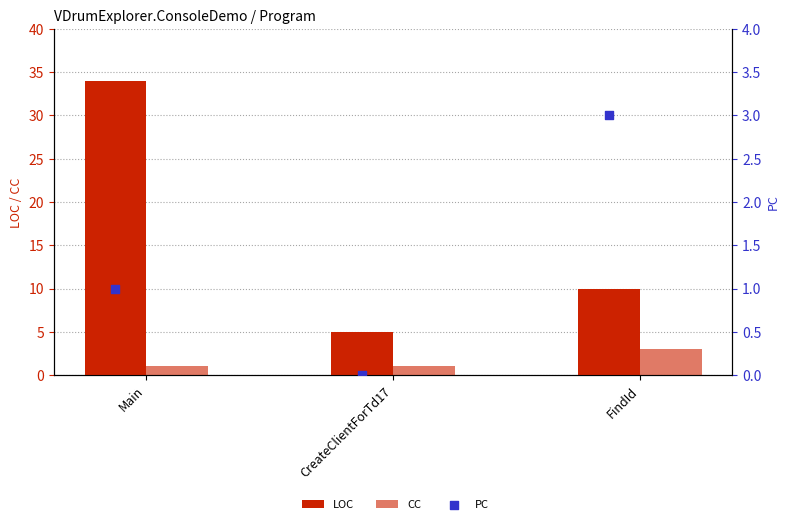

Which series reaches the maximum Y coordinate?

LOC